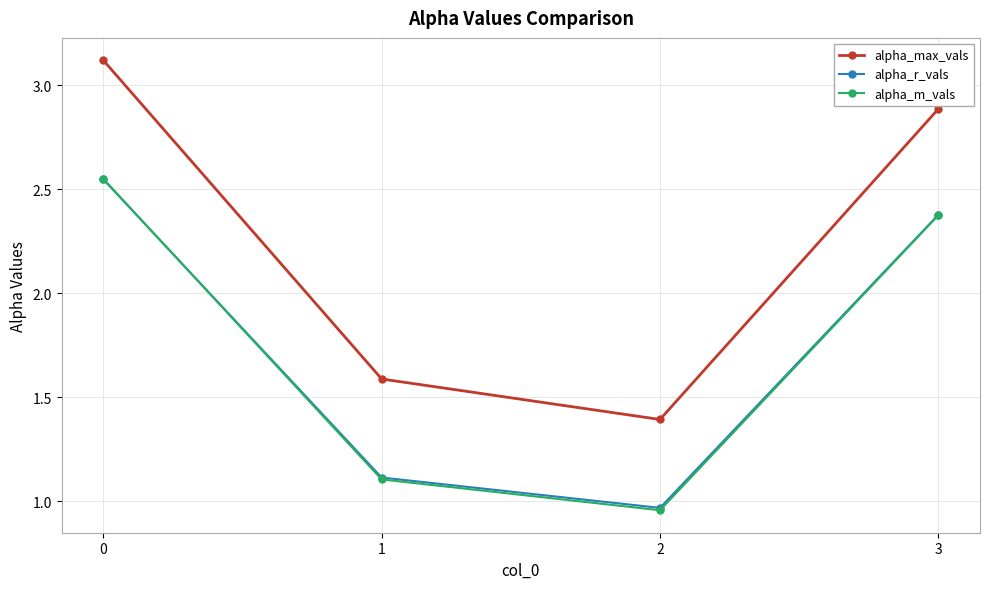

How many distinct data groups are displayed?

3